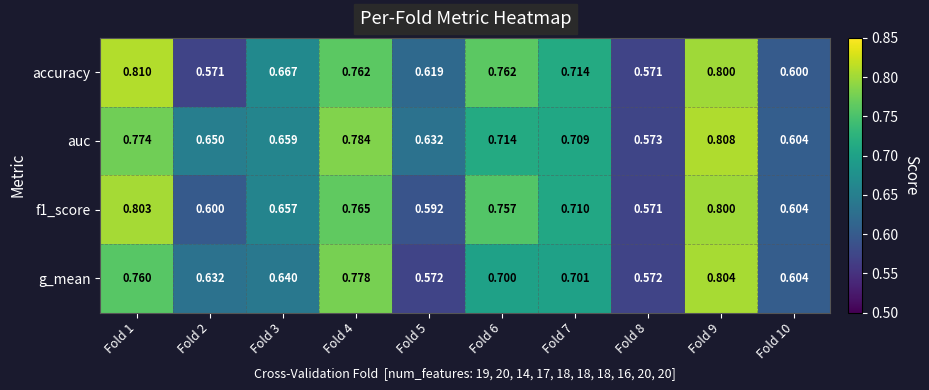

Which series has the widest spread of values?

accuracy